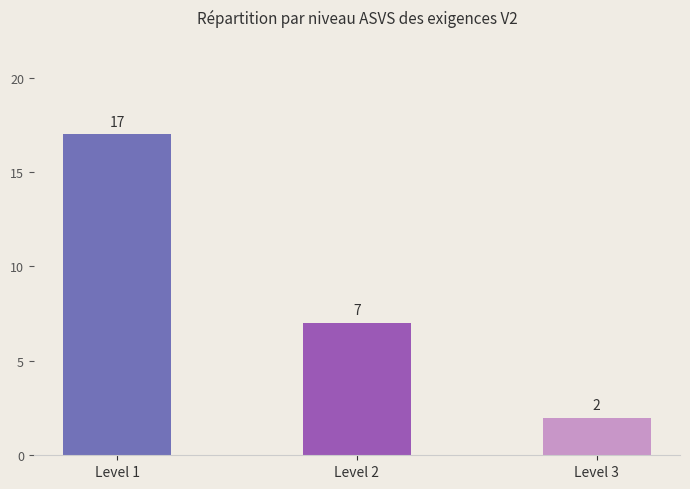

What is the difference between the values at Level 1 and Level 2?

10